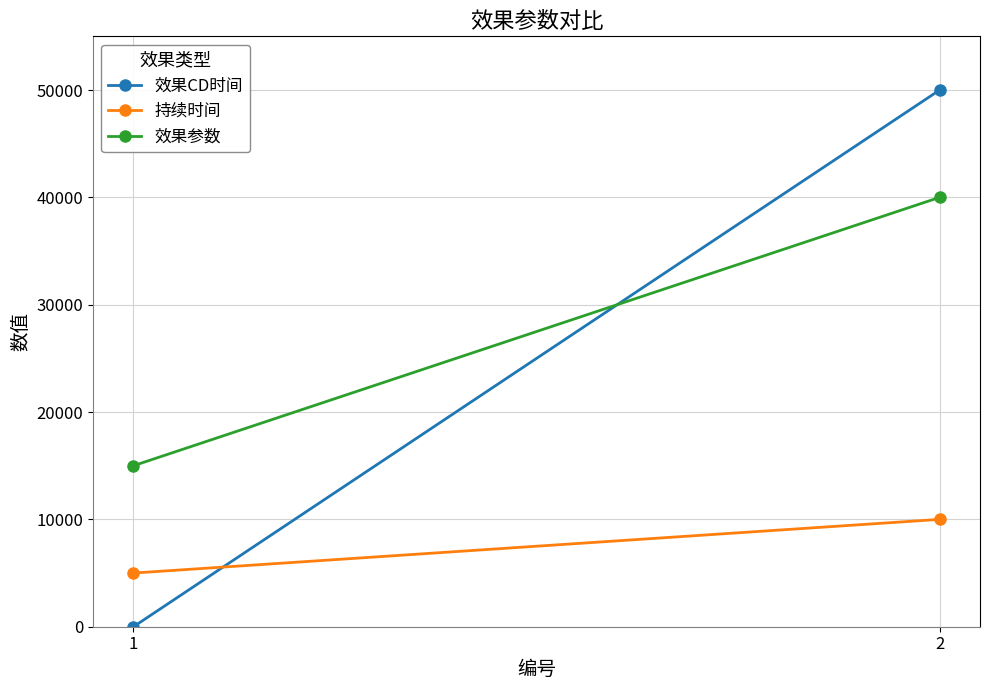

What is the spread (max minus min) of values at 1?

15000